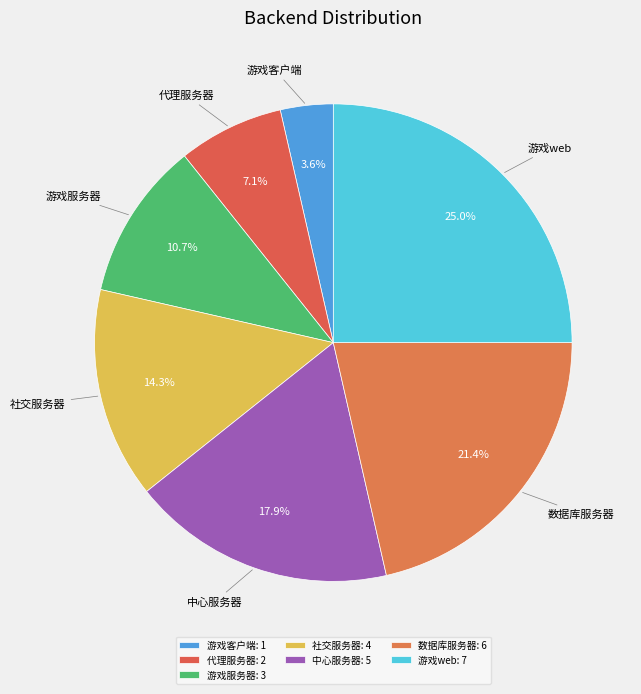

How many segments does this pie chart have?

7